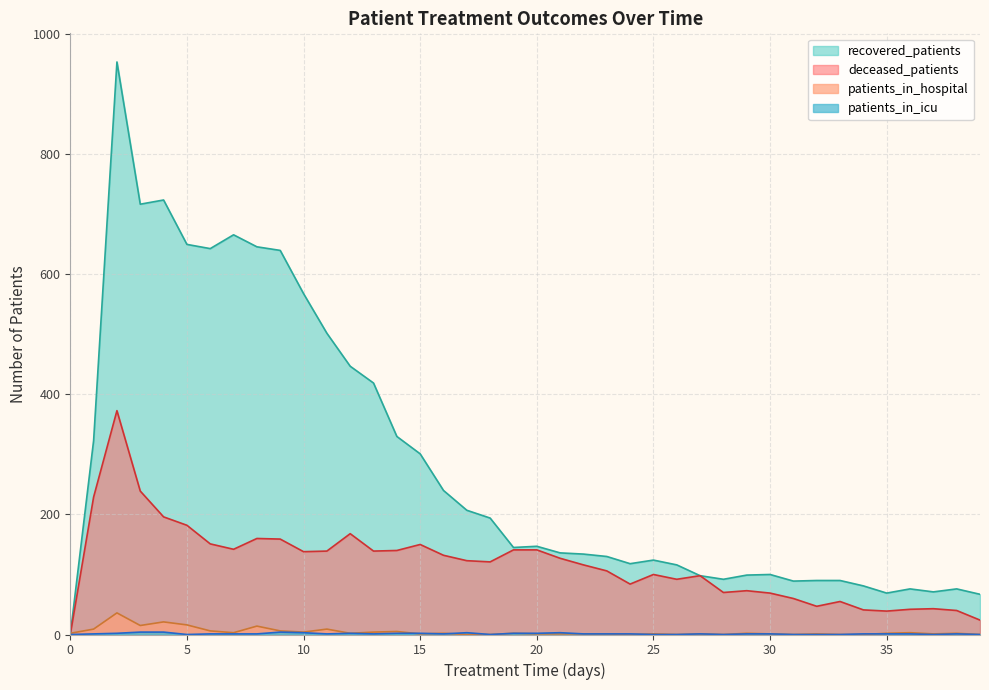

Which category has the highest value in the patients_in_hospital series?

2